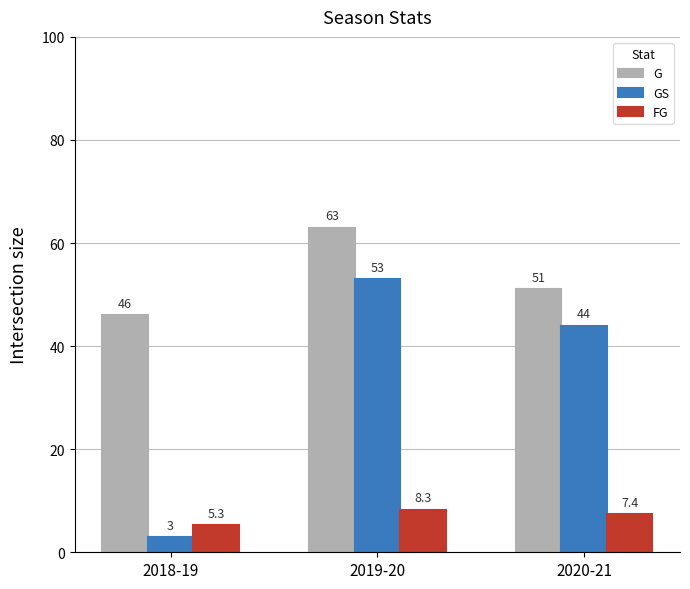

Reading left to right, what are all the values shown in this chart?

G: 46.0	63.0	51.0
GS: 3.0	53.0	44.0
FG: 5.3	8.3	7.4